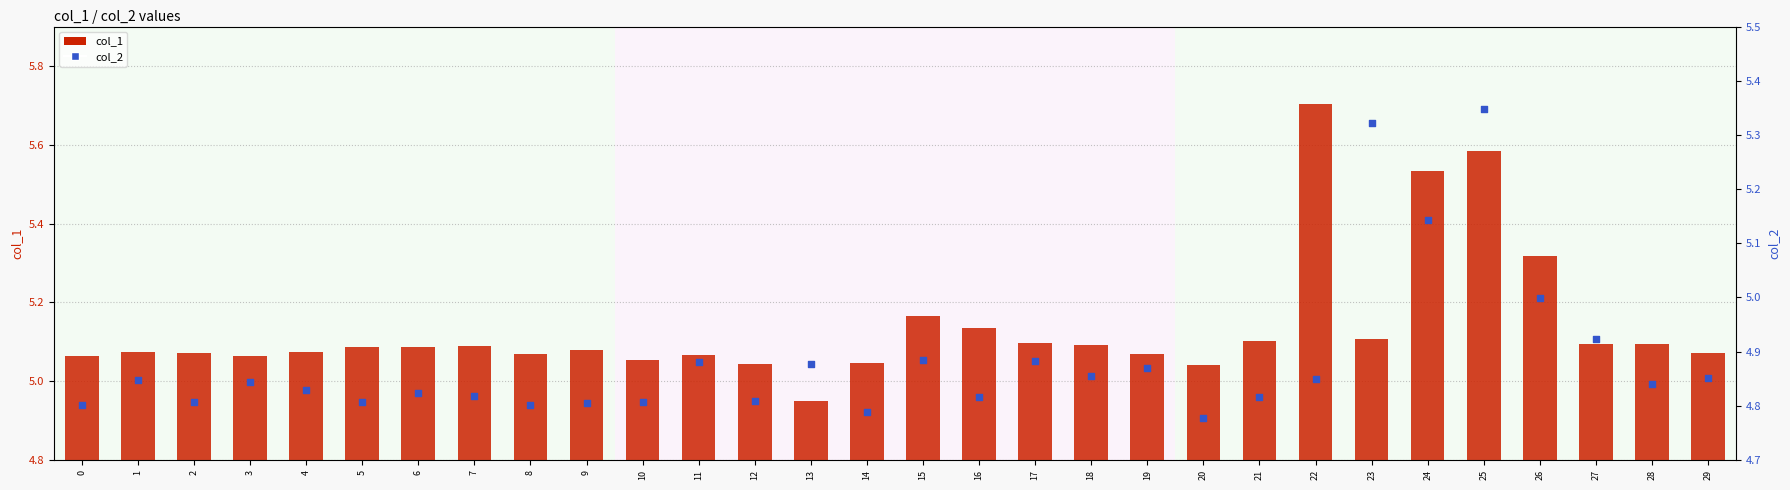

At how many categories does at least one series exceed 4?

30